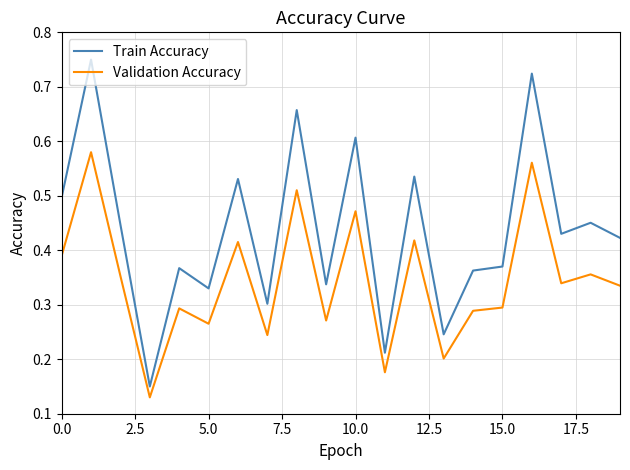

True or false: Train Accuracy and Validation Accuracy intersect in this chart.

False